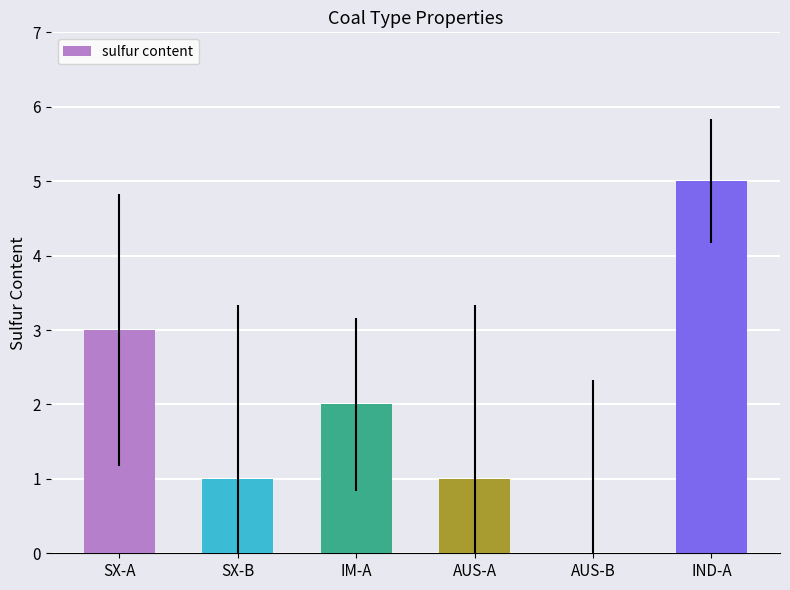

Which has a higher value, AUS-A or AUS-B?

AUS-A